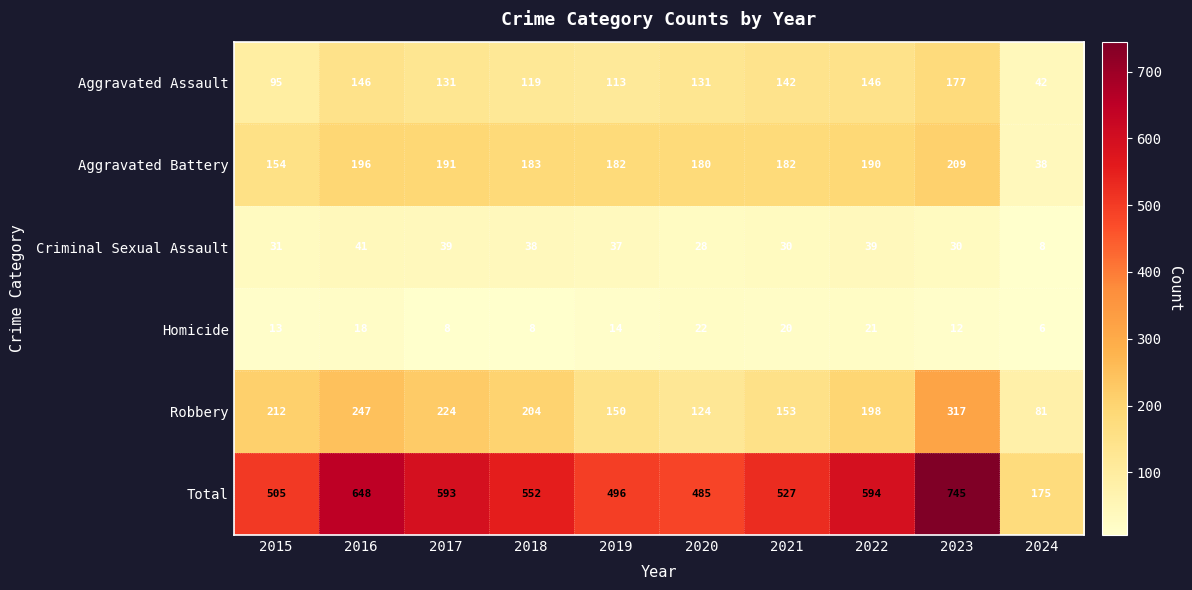

The Criminal Sexual Assault series shows 41 at 2016. True or false?

True